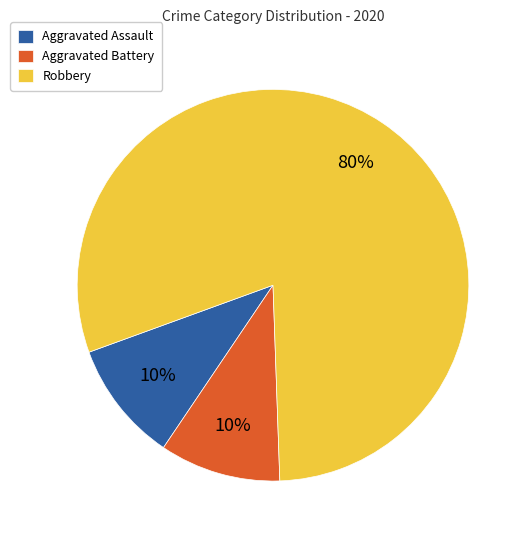

Which category has the biggest portion of the pie?

Robbery